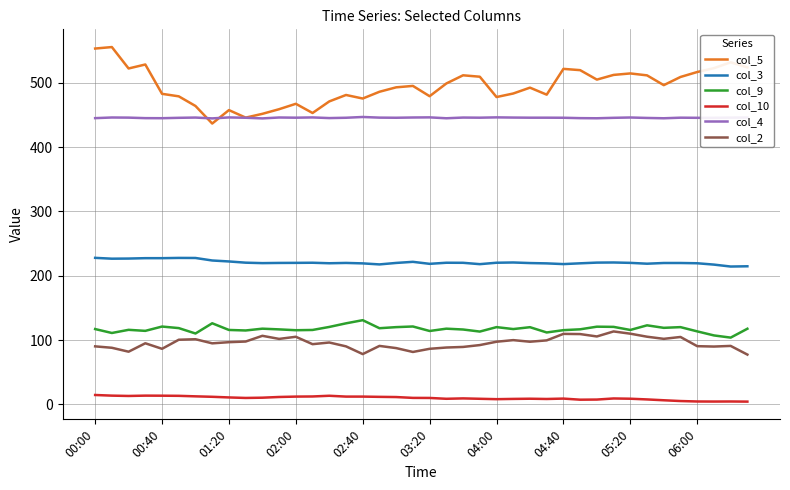

True or false: col_3 and col_4 intersect in this chart.

False